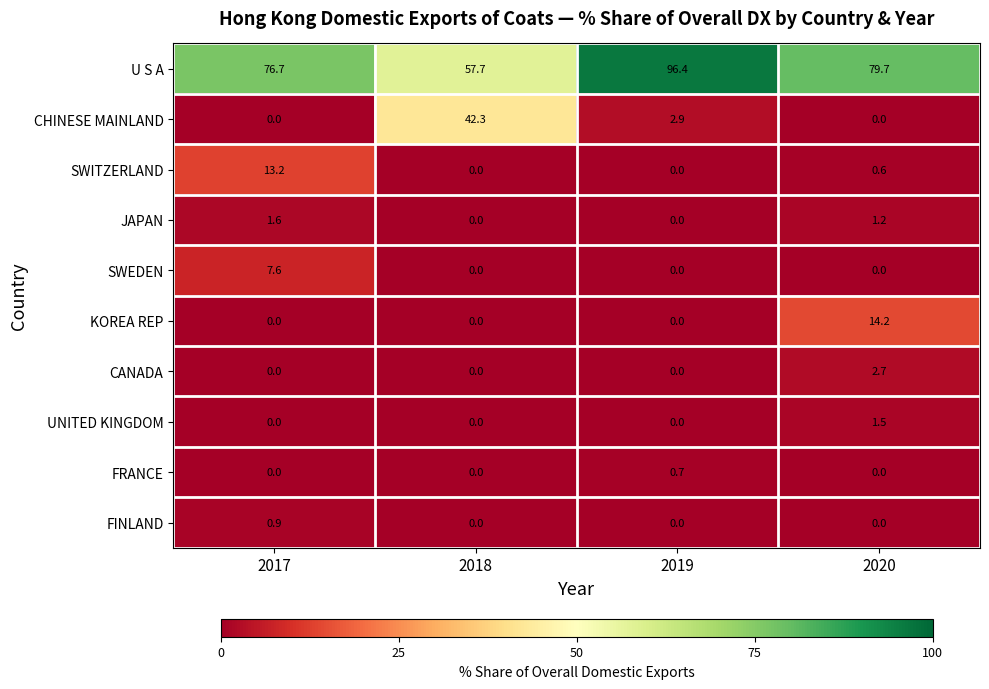

True or false: CANADA has a value of 2.7 at 2020.

True